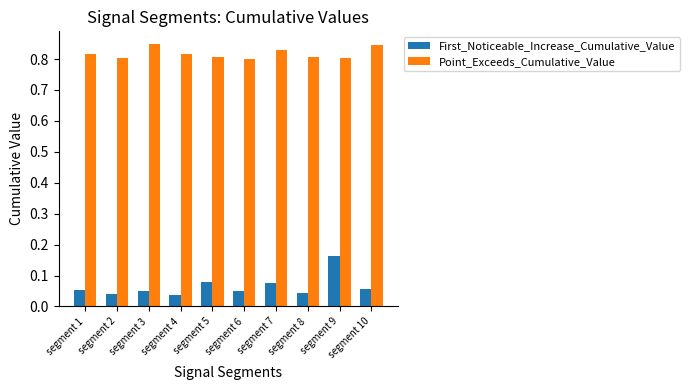

What are all the series names shown in the legend?

First_Noticeable_Increase_Cumulative_Value, Point_Exceeds_Cumulative_Value